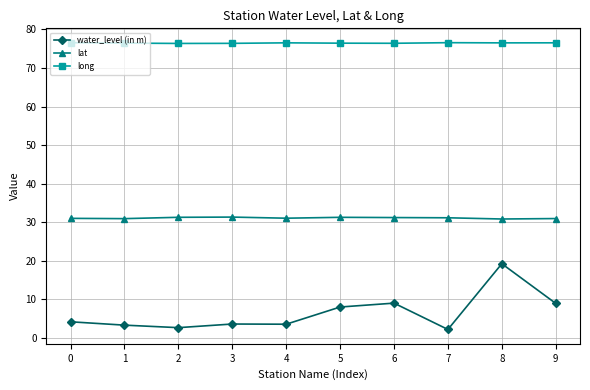

Is the value of lat at 3 greater than the value of long at 6?

No